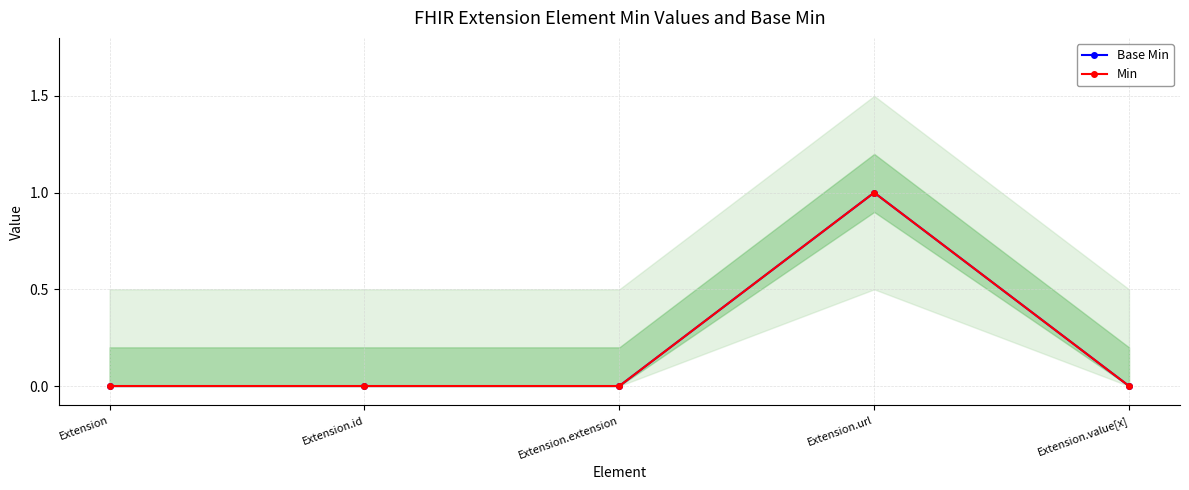

Reading left to right, list all the values displayed in this chart.

Base Min: 0	0	0	1	0
Min: 0	0	0	1	0